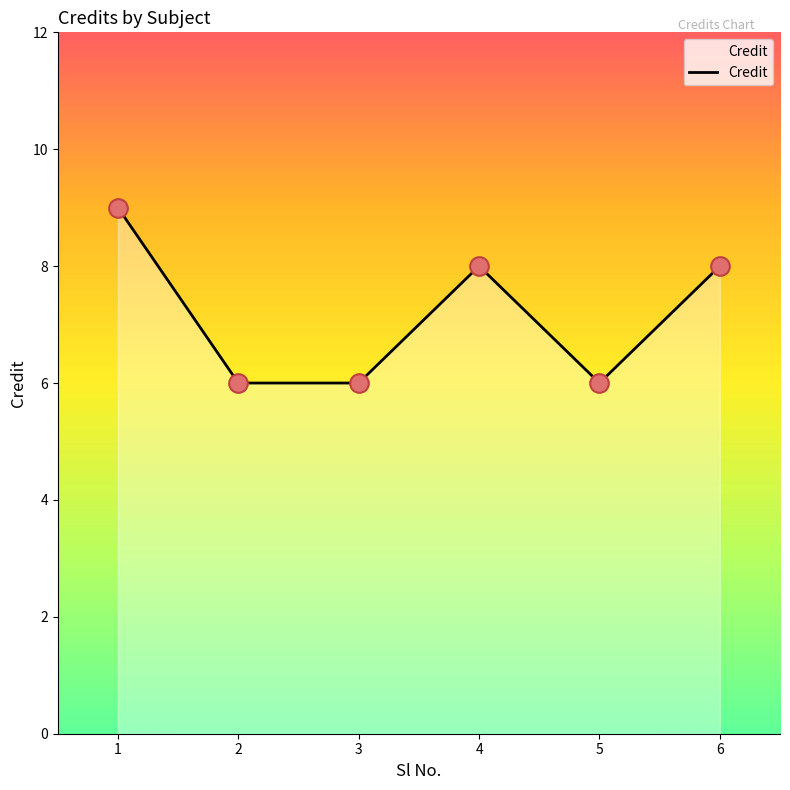

Between 2 and 4, which is larger?

4